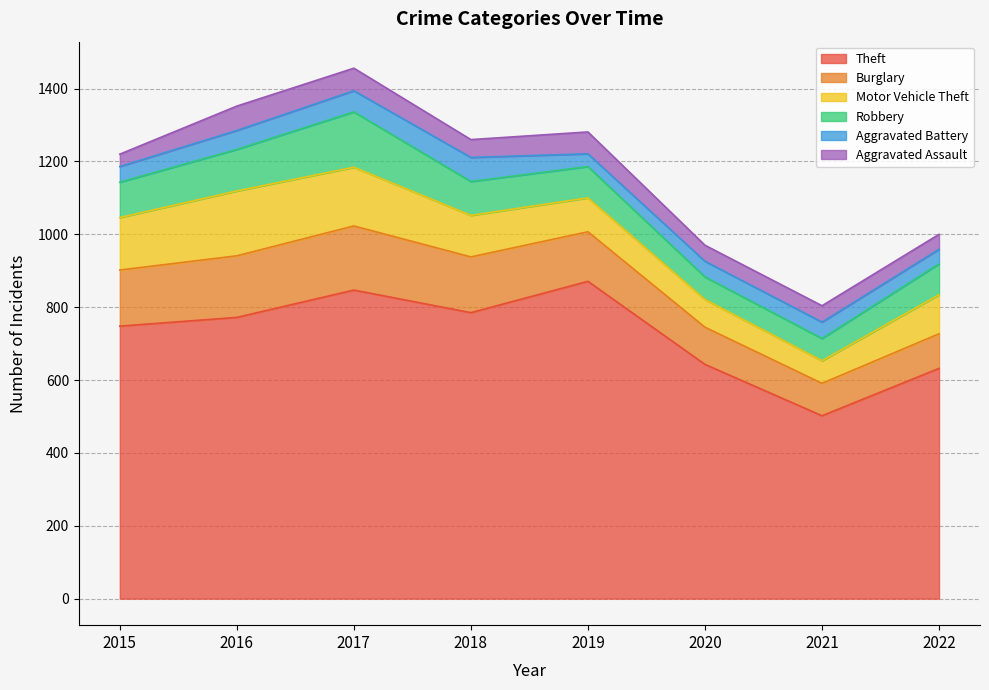

Which series changed the most between 2018 and 2021?

Theft